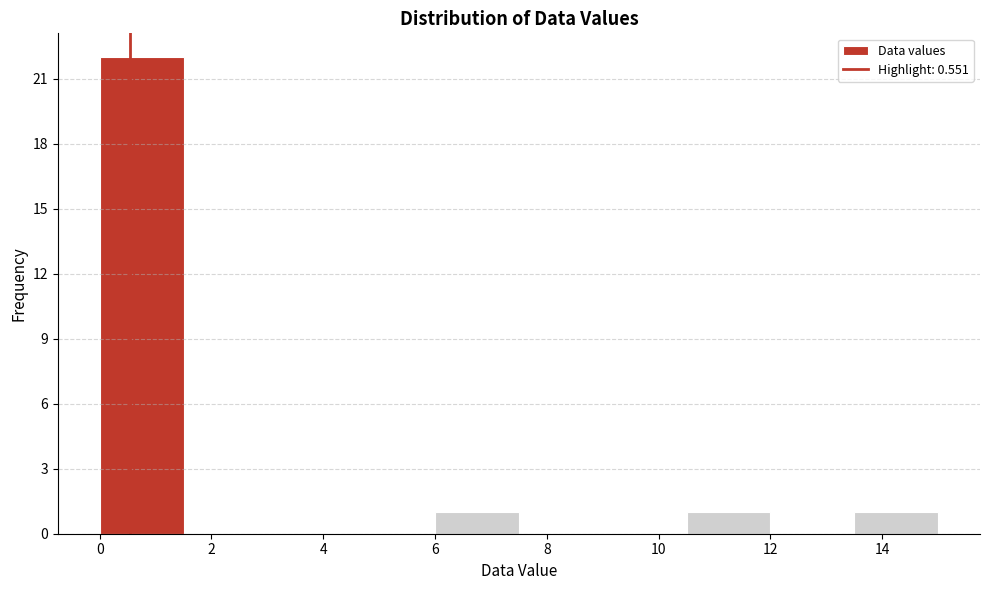

How tall is the bar that spans 0.0 to 1.5 on the x-axis? Neither the bar edges nor the heights are printed on the chart, so give them approximately, as read against the axes.

22